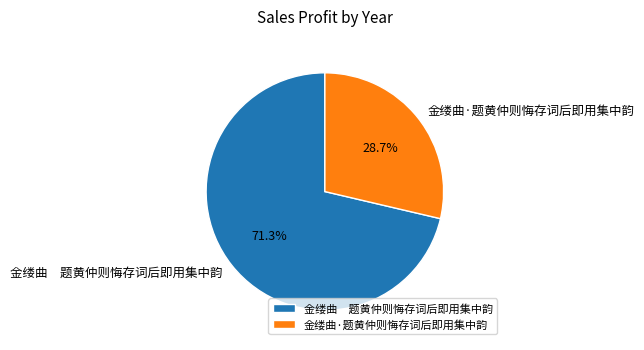

What is the majority slice?

金缕曲 题黄仲则悔存词后即用集中韵